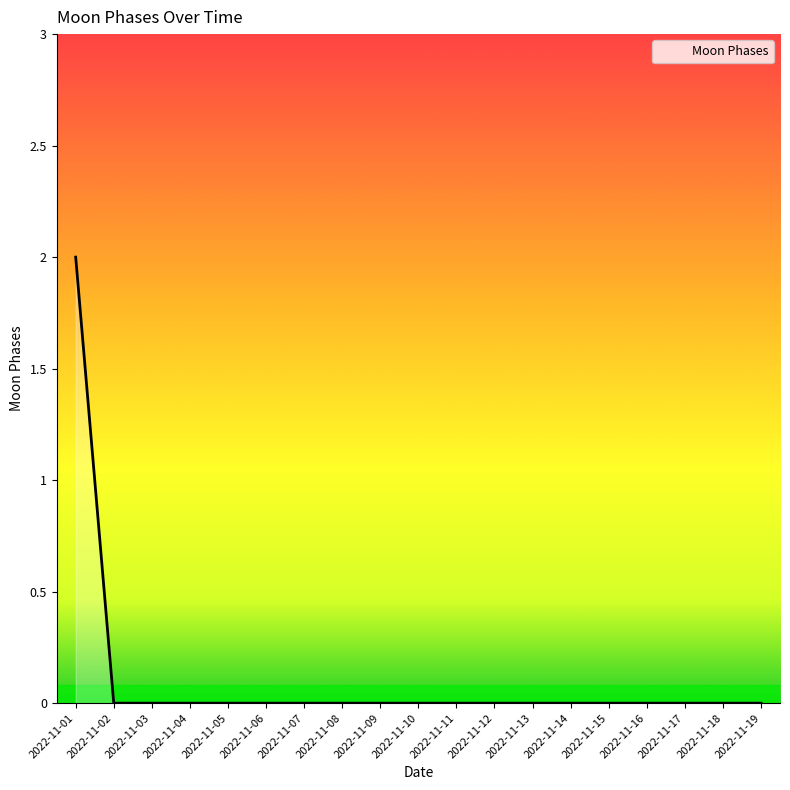

How many lines are shown in the chart?

1